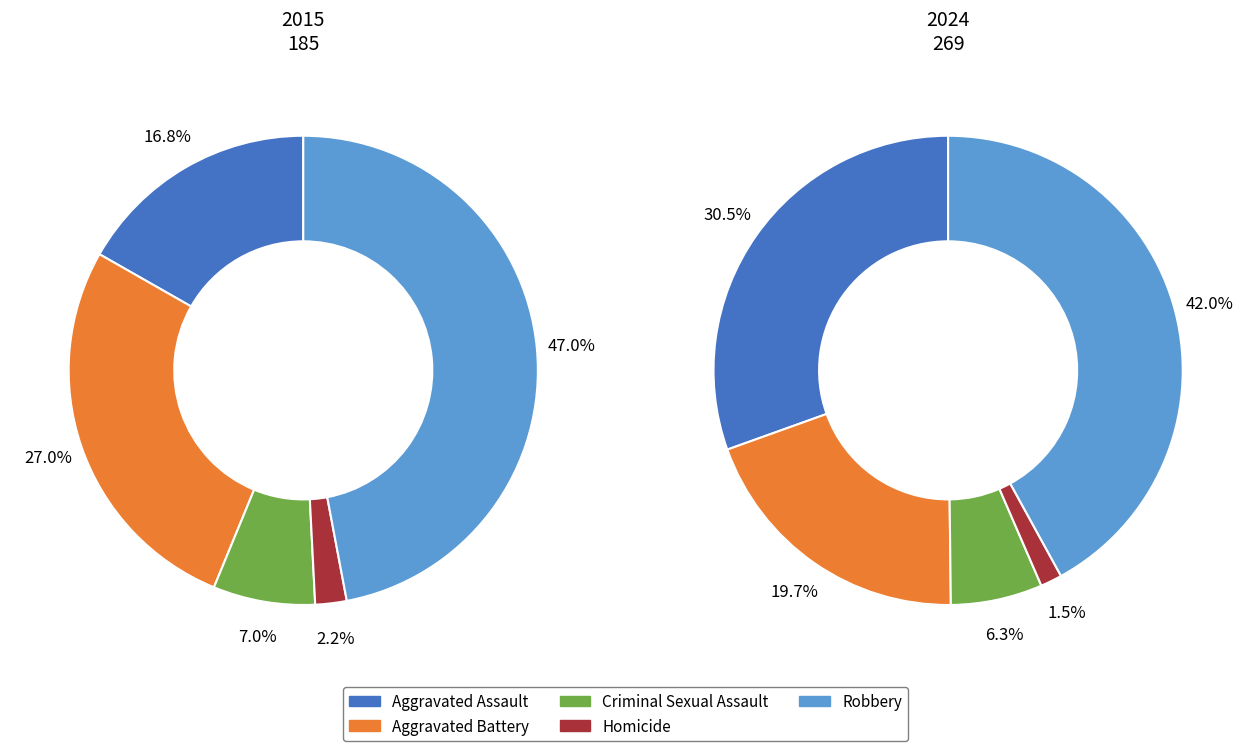

Which series has the widest spread of values?

Aggravated Assault